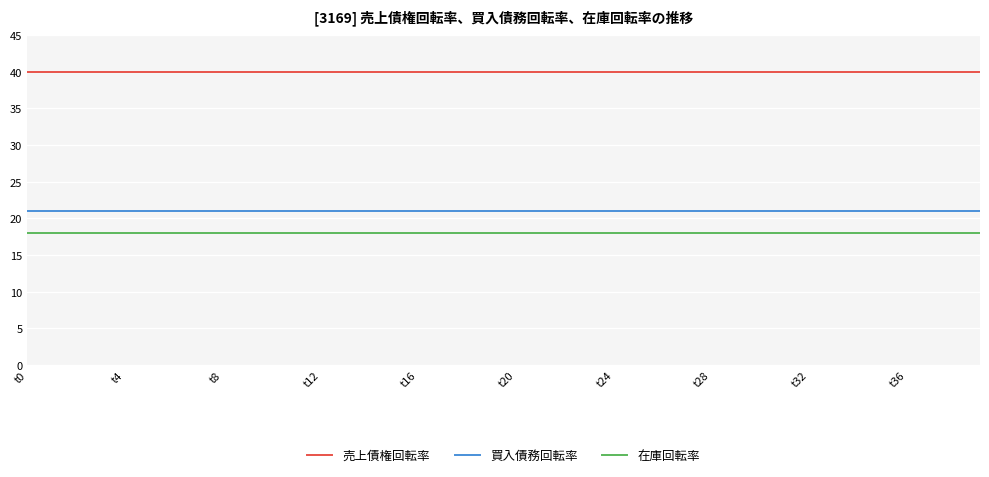

What is the highest value of the 売上債権回転率 series?

40